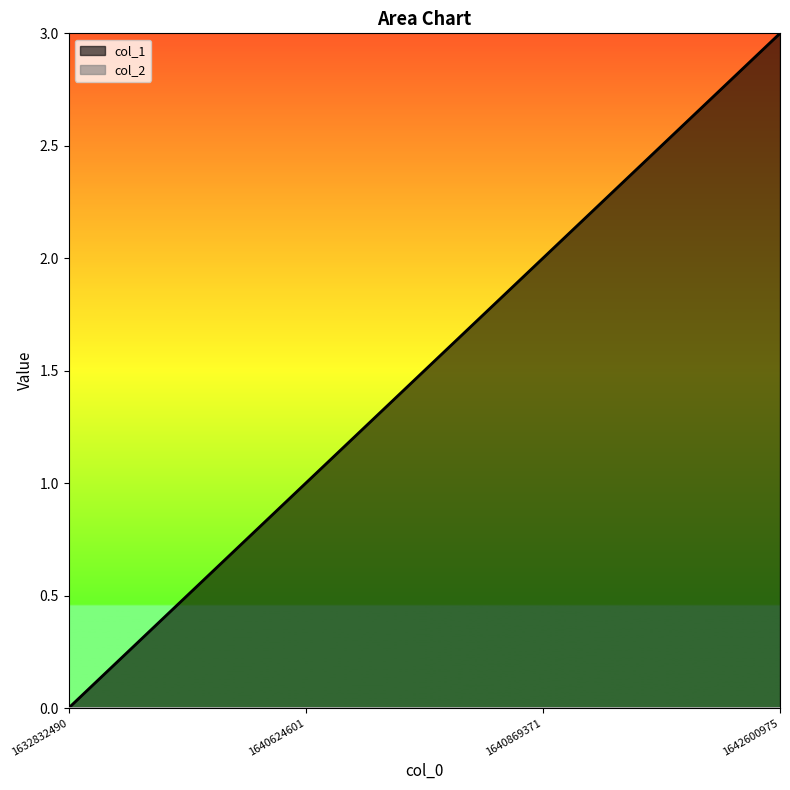

At which label does the data first exceed 2?

1642600975